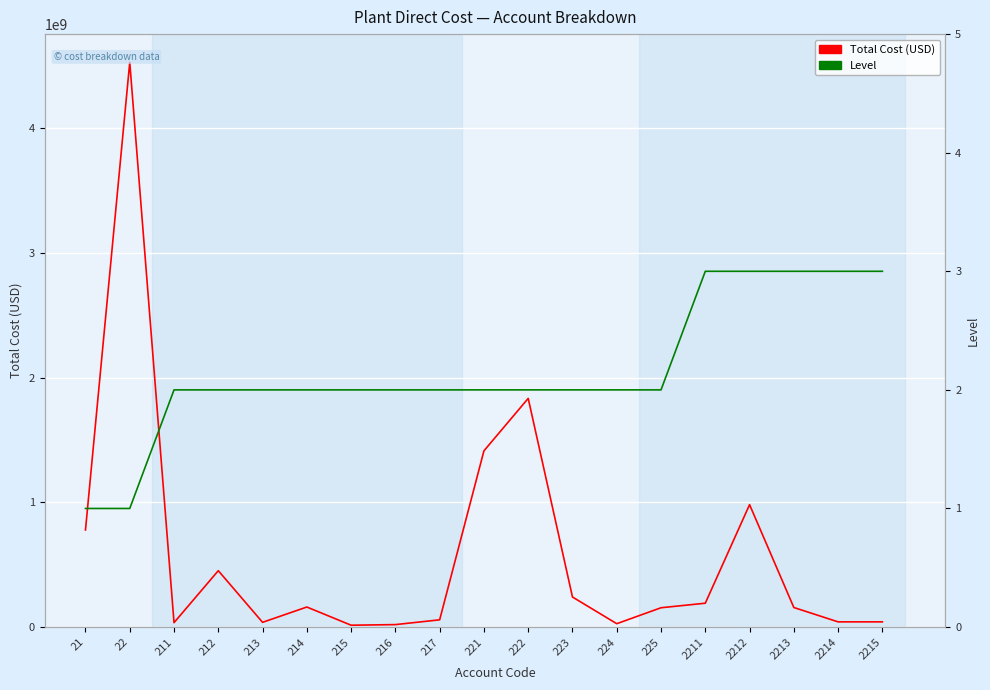

How many values in the Level series exceed 2?

5